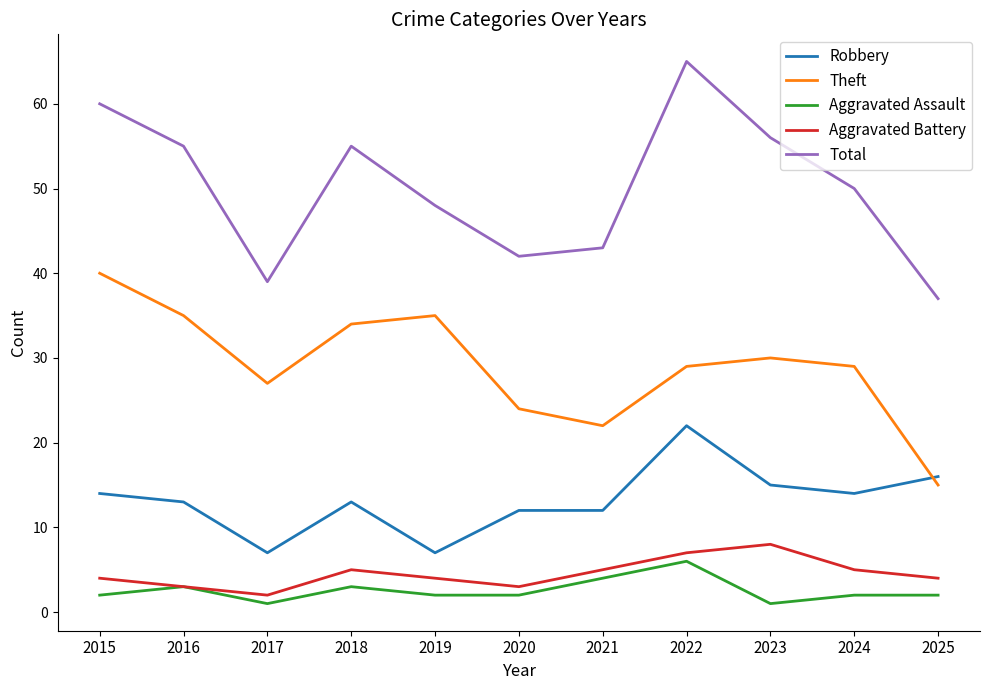

What is the difference between the second highest and second lowest values in the Aggravated Assault series?

3